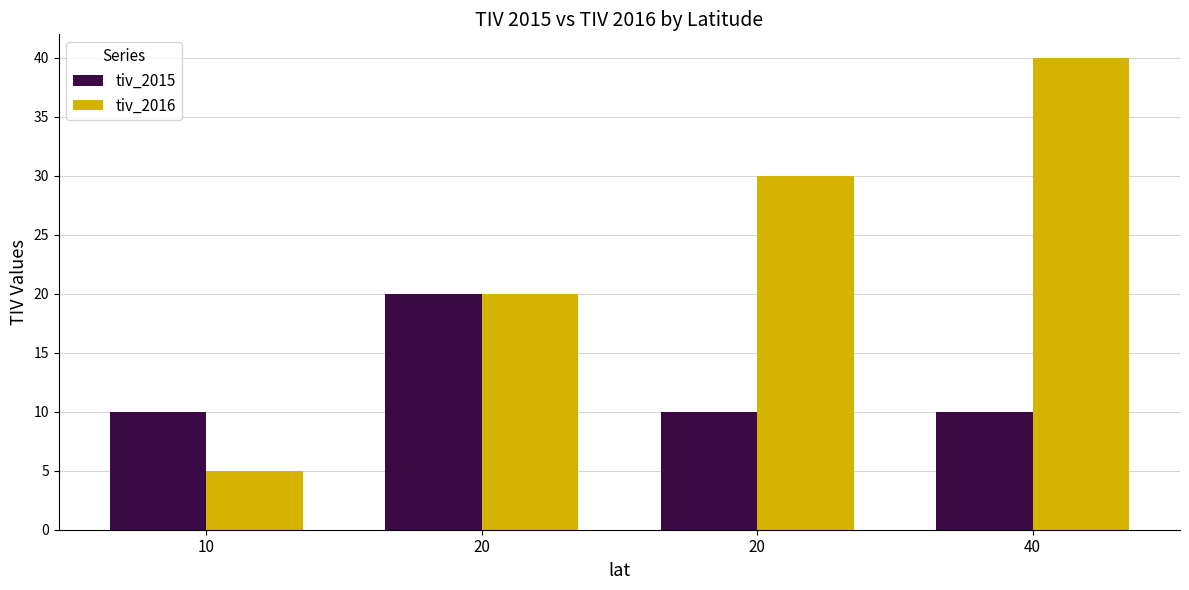

List the labels in order of tiv_2016 value, largest first.

40, 20, 20, 10